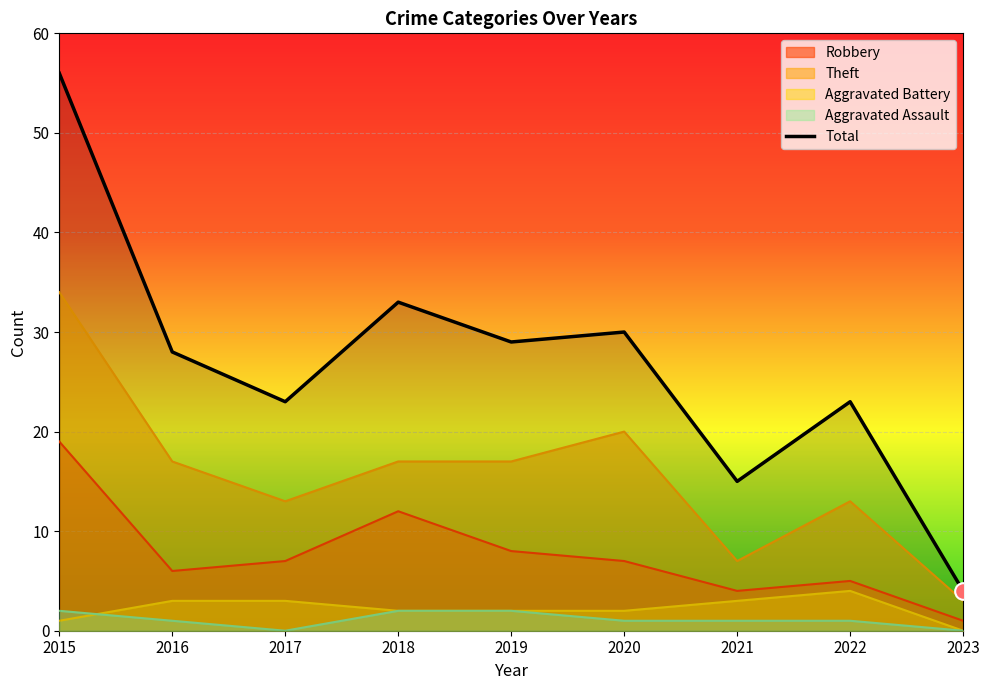

Read the Aggravated Battery value at 2018.

2